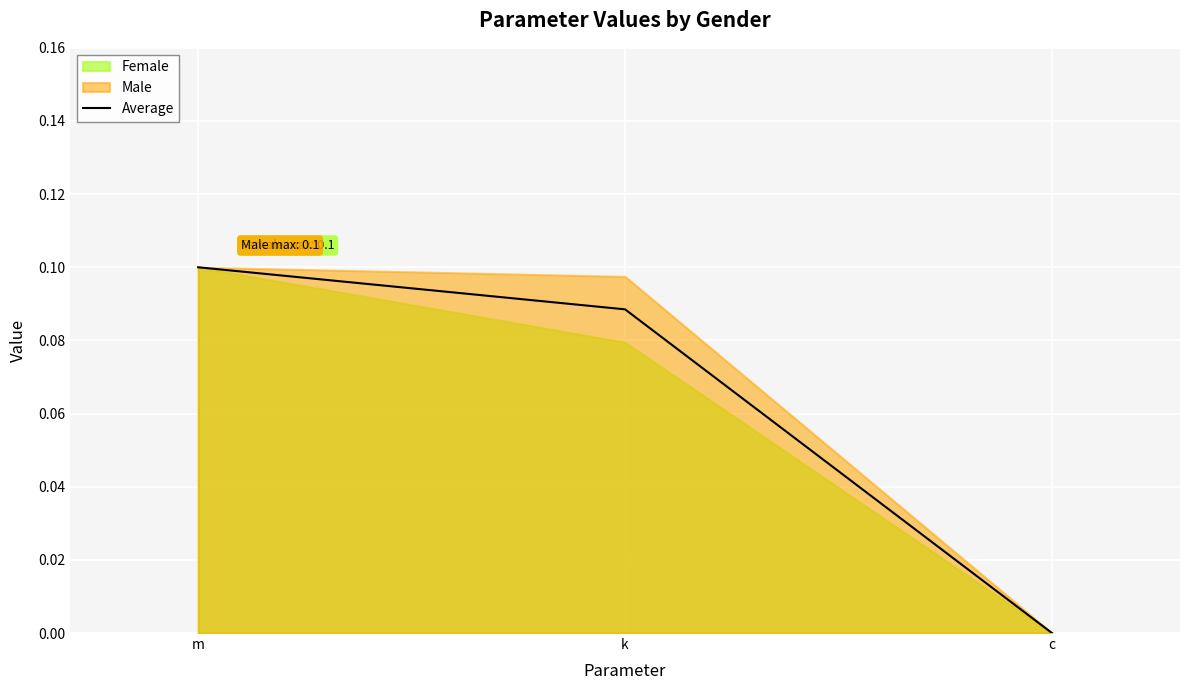

The value at k is 0.1. True or false?

True